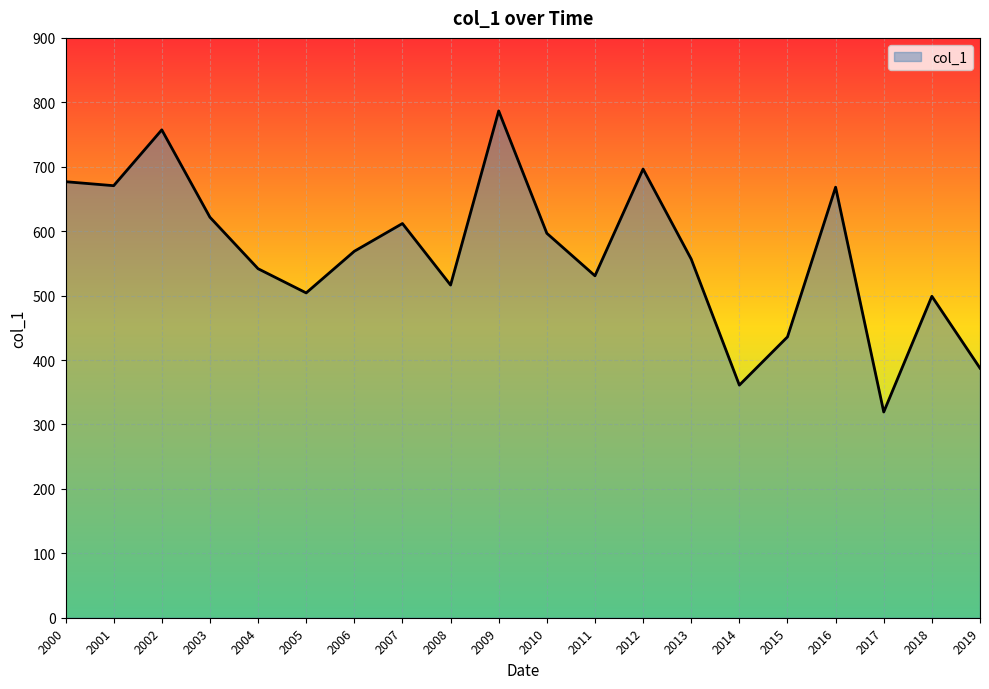

The value at 2013 is 556.6. True or false?

True